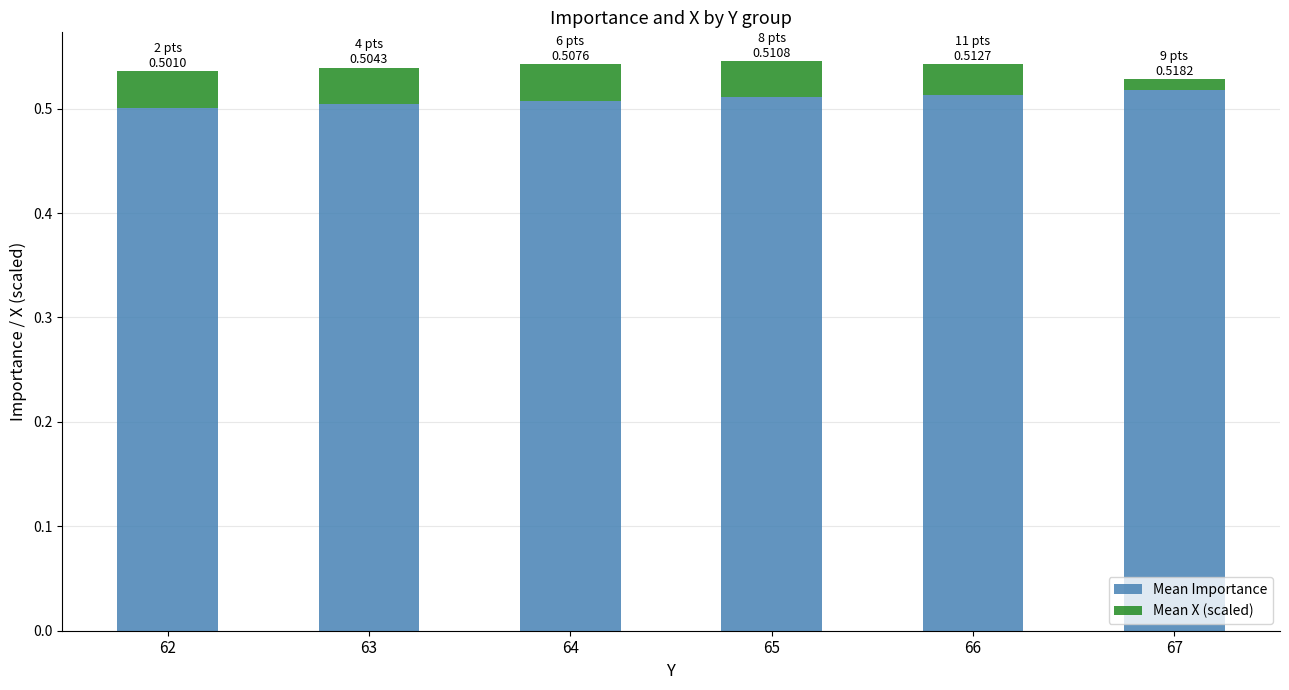

How many Mean Importance values are between 0 and 1?

6